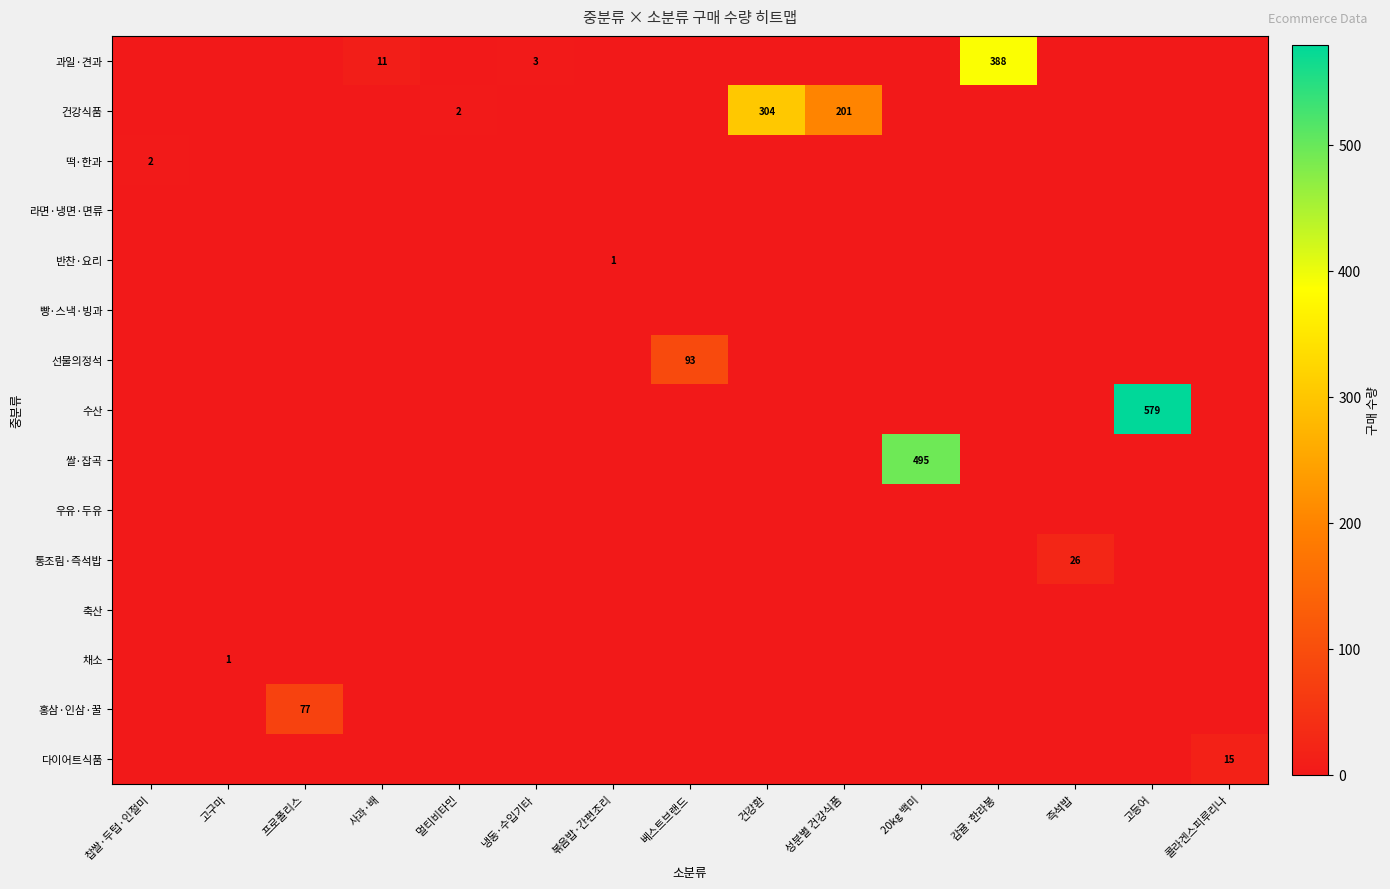

The value of 쌀·잡곡 at 20kg 백미 is 495. True or false?

True